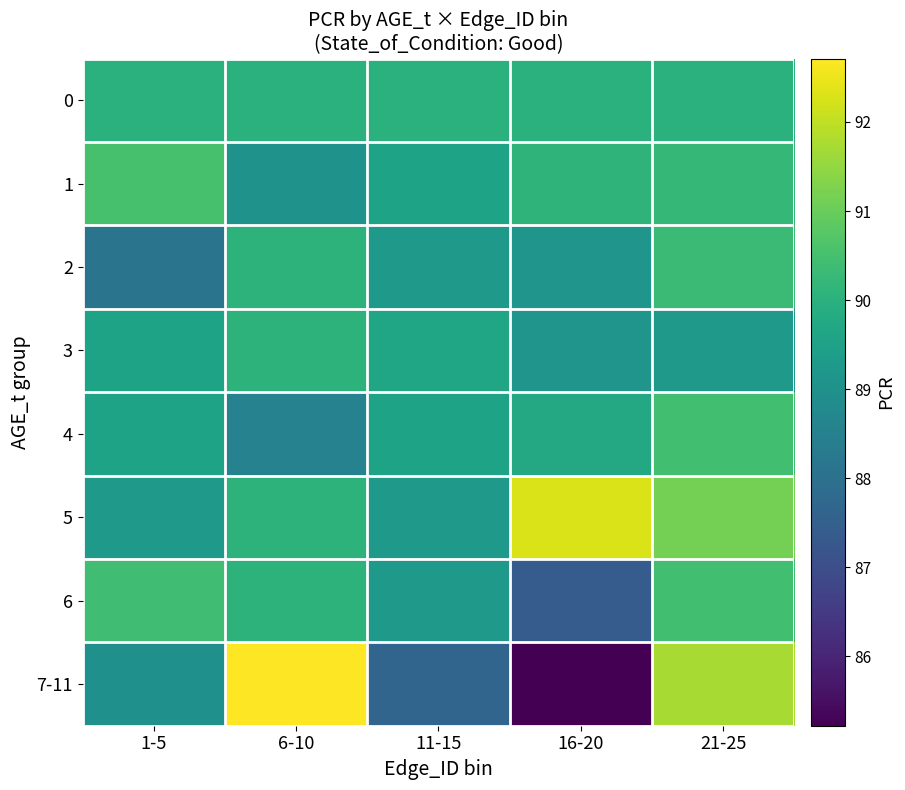

Reading right to left, list all the values displayed in this chart.

0: 21-25=90.0	16-20=90.0	11-15=90.0	6-10=90.0	1-5=90.0
1: 21-25=90.2	16-20=90.1	11-15=89.6	6-10=89.0	1-5=90.5
2: 21-25=90.3	16-20=89.1	11-15=89.3	6-10=90.1	1-5=88.1
3: 21-25=89.2	16-20=89.1	11-15=89.6	6-10=90.1	1-5=89.6
4: 21-25=90.4	16-20=89.8	11-15=89.6	6-10=88.5	1-5=89.6
5: 21-25=91.2	16-20=92.3	11-15=89.3	6-10=90.1	1-5=89.3
6: 21-25=90.4	16-20=87.4	11-15=89.3	6-10=90.1	1-5=90.4
7-11: 21-25=91.7	16-20=85.2	11-15=87.7	6-10=92.7	1-5=89.0